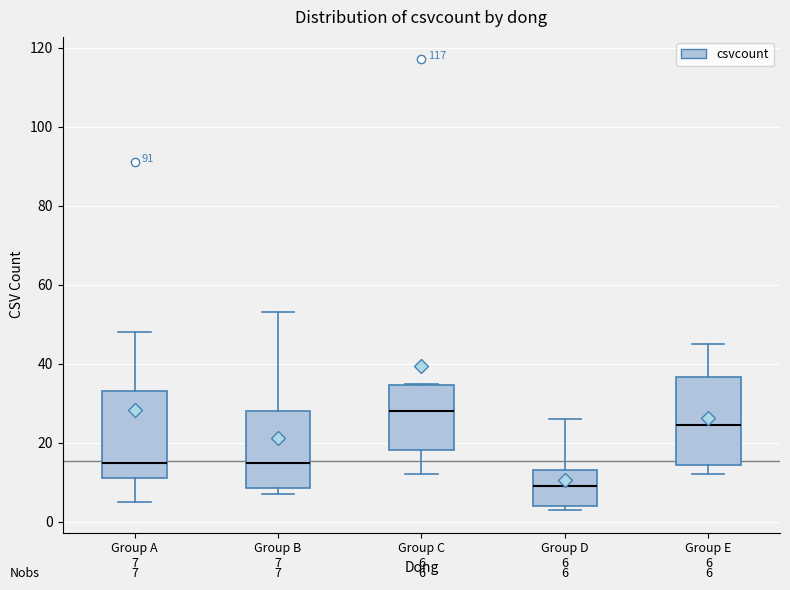

Which box's median line is the lowest?

Group D